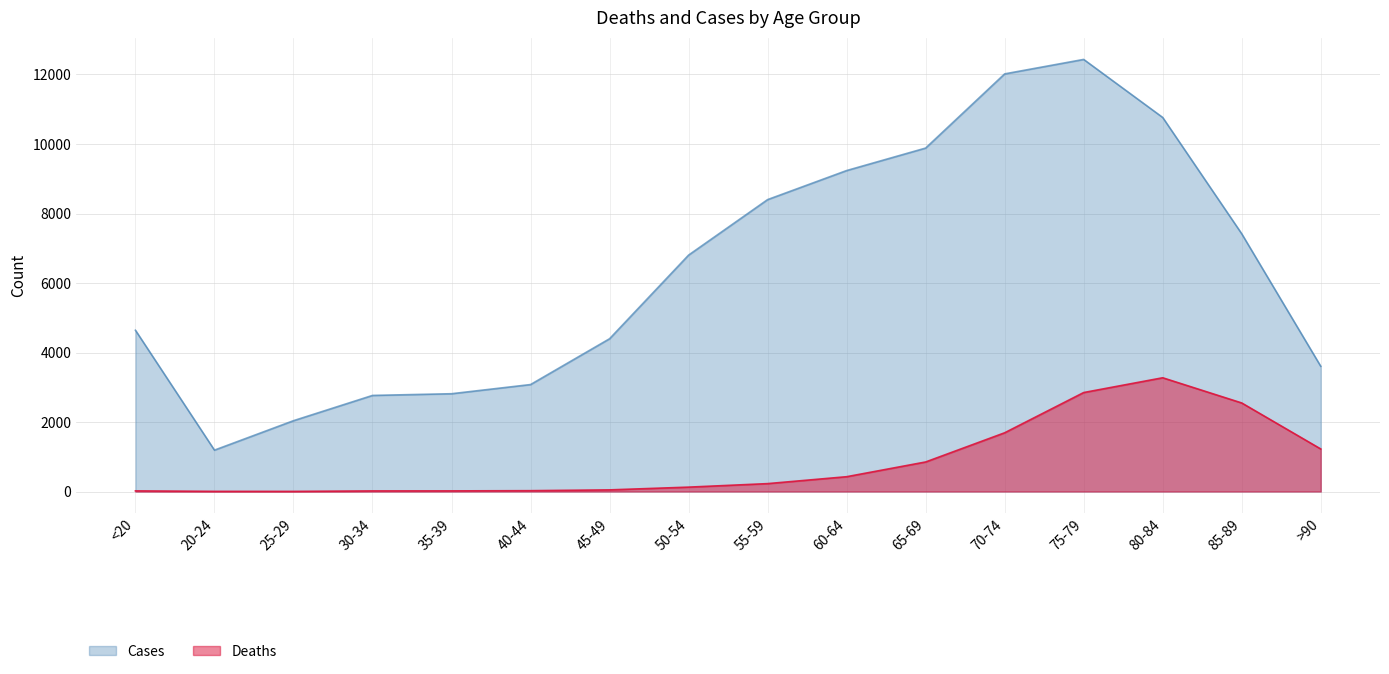

What is the value of the Deaths point at the 12th from the left?

1690